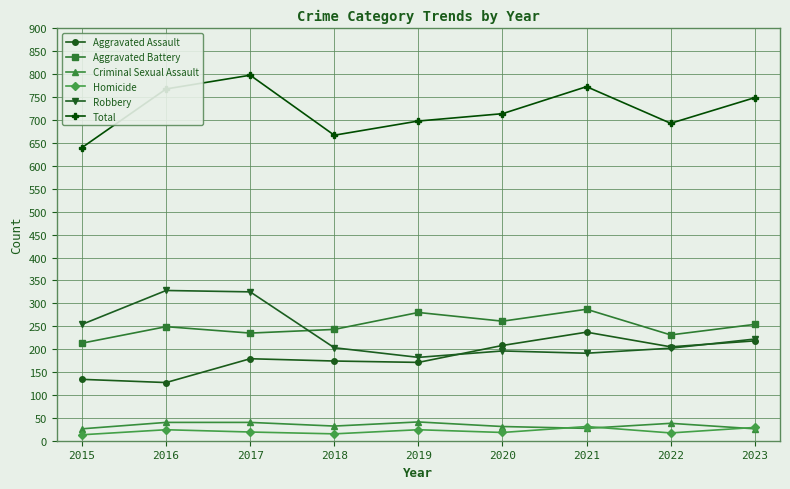

What value does the Criminal Sexual Assault series have at 2016?

40